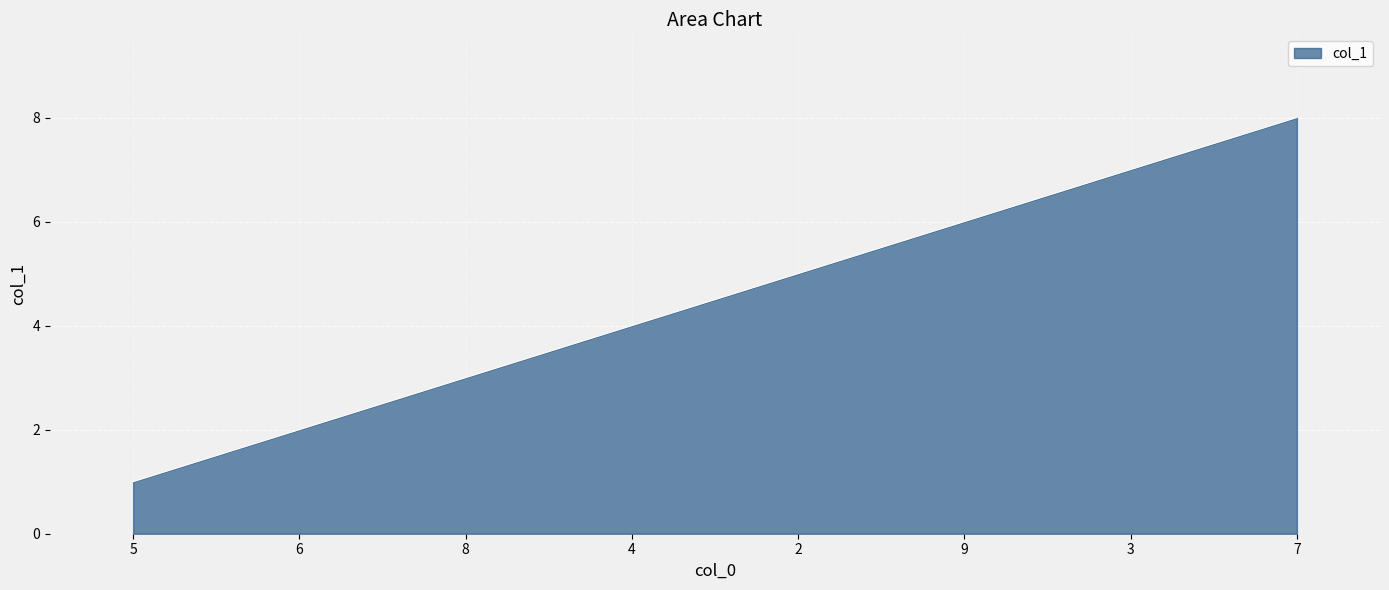

Reading left to right, extract all data points from this chart.

1	2	3	4	5	6	7	8